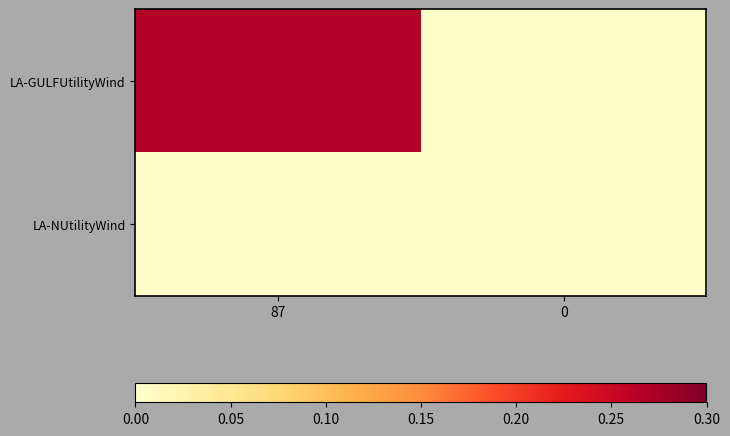

Reading left to right, transcribe all the data shown in this chart.

LA-GULFUtilityWind: 87=0.3	0=0.0
LA-NUtilityWind: 87=0.0	0=0.0